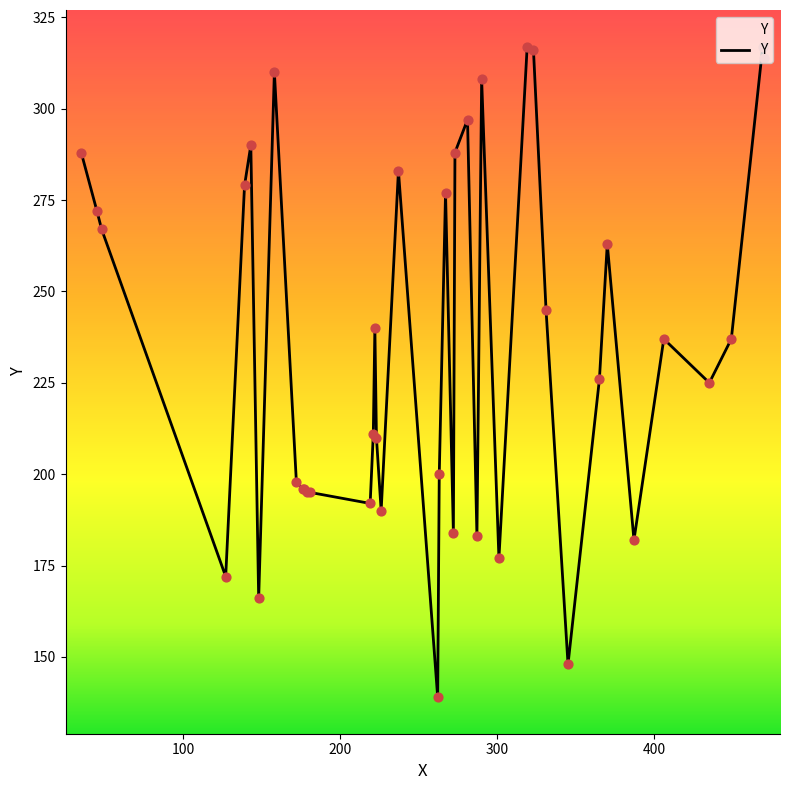

What is the minimum value shown in the chart?

139